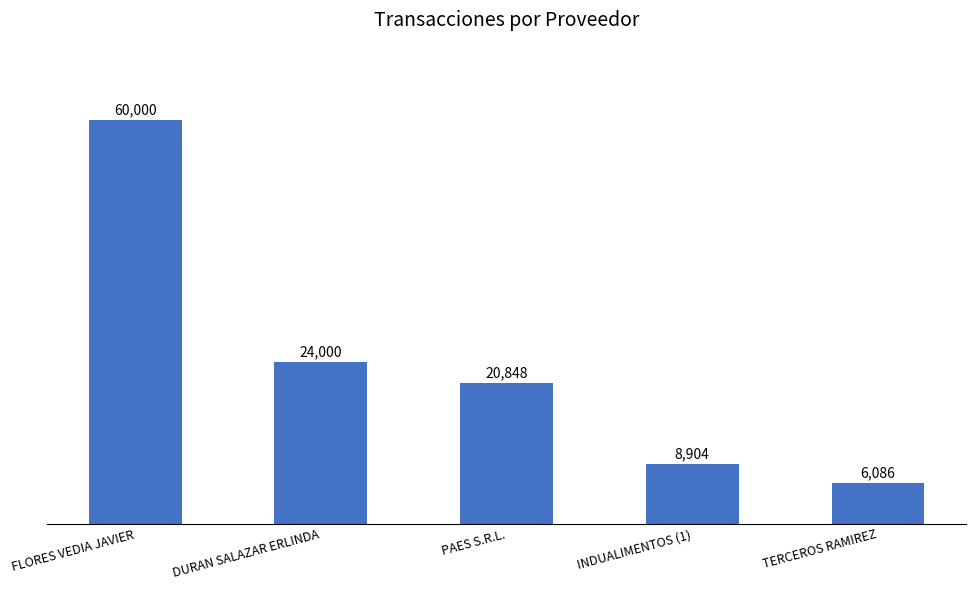

Approximately how many times larger is the value at DURAN SALAZAR ERLINDA compared to FLORES VEDIA JAVIER?

0.4